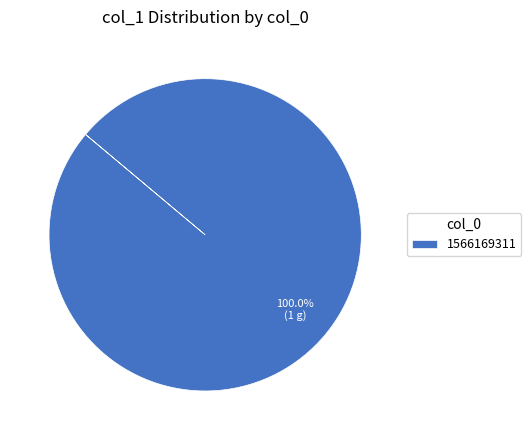

Rank the categories by value from lowest to highest.

1566169311